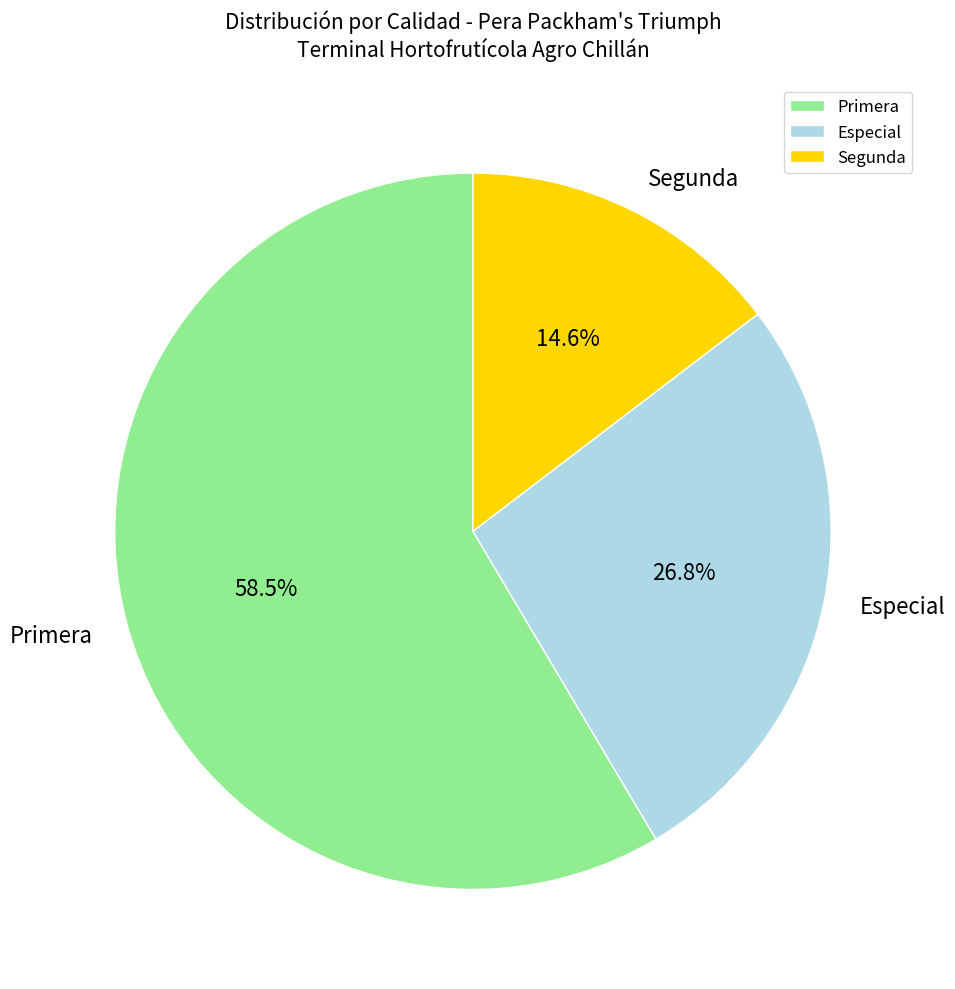

Which has a higher value, Especial or Primera?

Primera